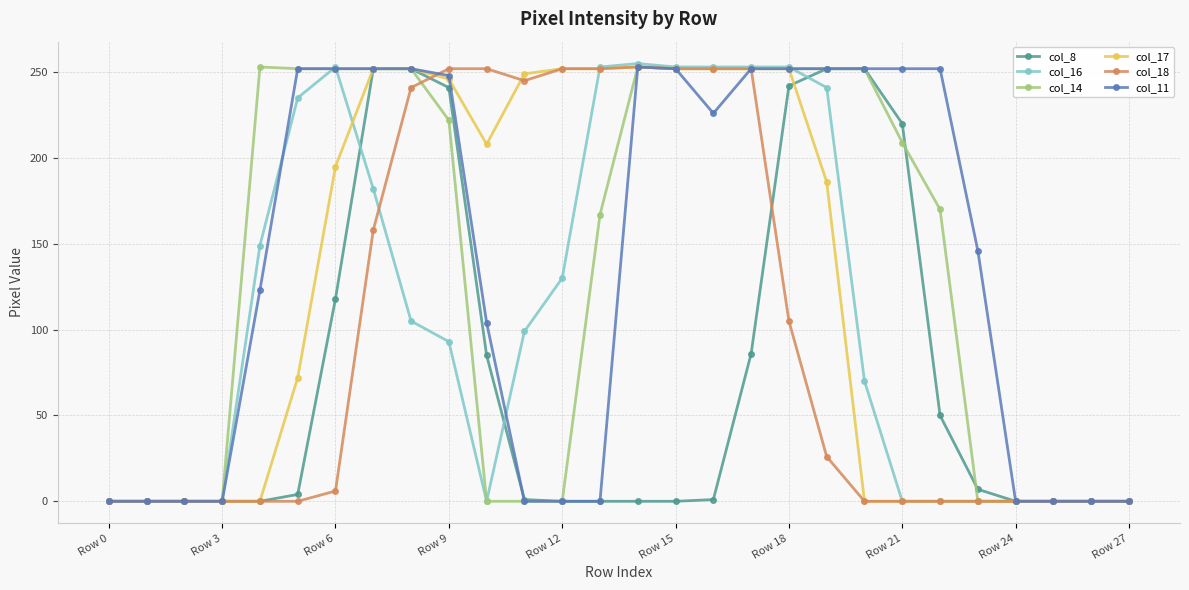

True or false: col_17 and col_16 cross at least once.

True